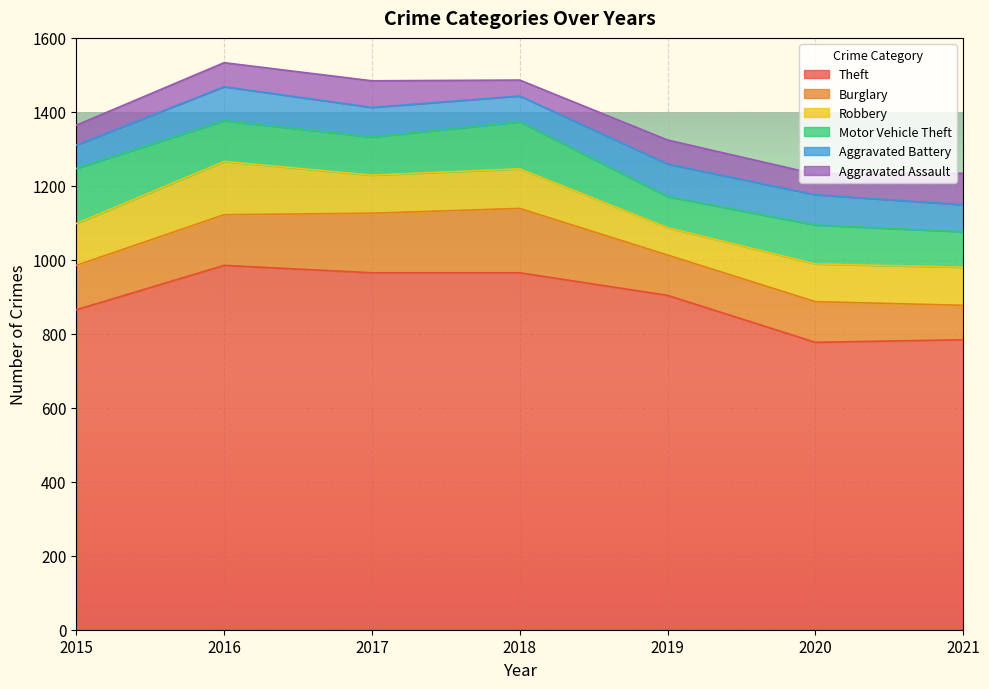

True or false: Aggravated Battery has more than 2 points higher than both neighbors.

False